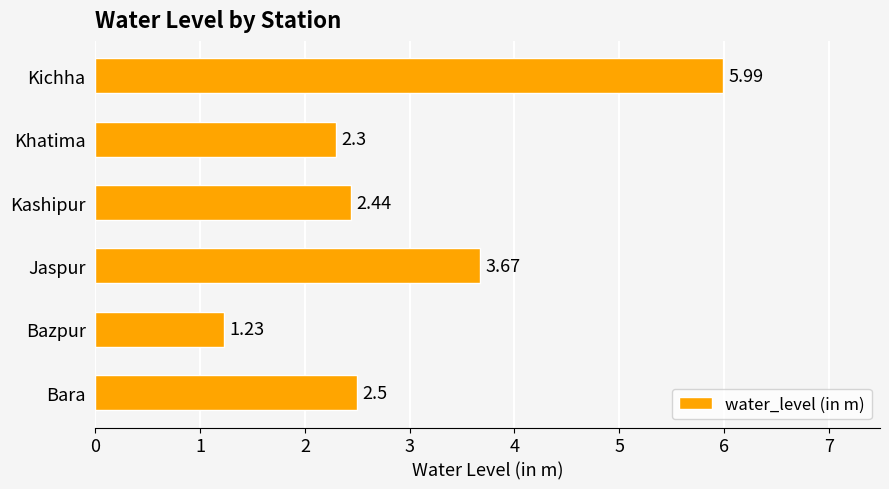

List the labels in order of value, largest first.

Kichha, Jaspur, Bara, Kashipur, Khatima, Bazpur